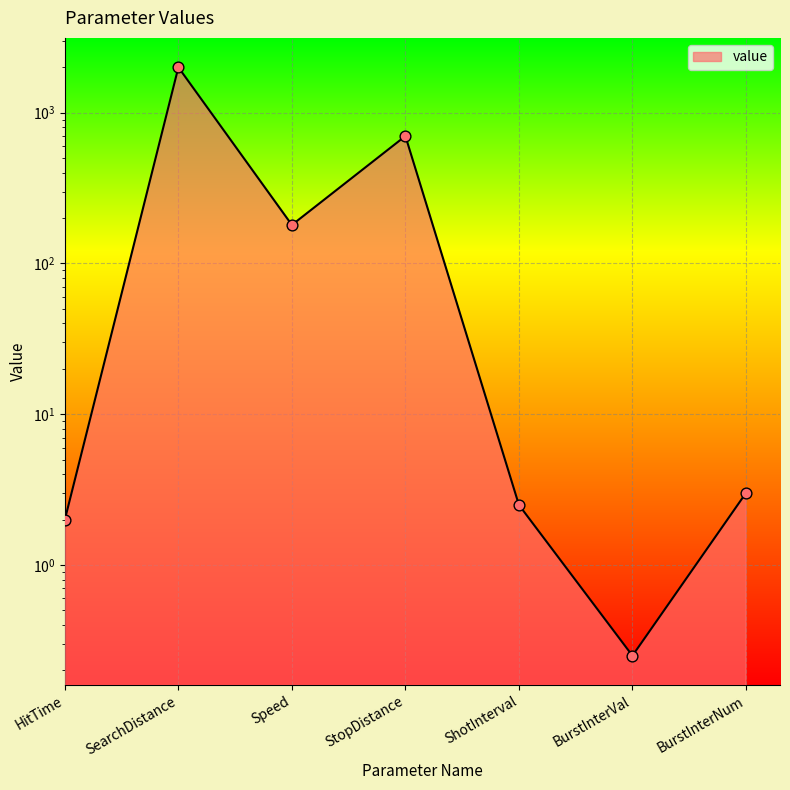

Which has a higher value, BurstInterNum or HitTime?

BurstInterNum